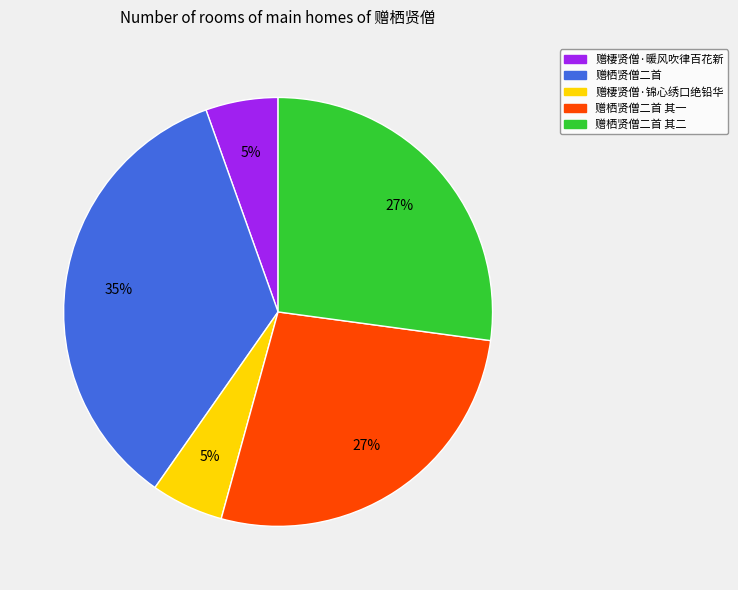

Count the number of slices in the pie.

5